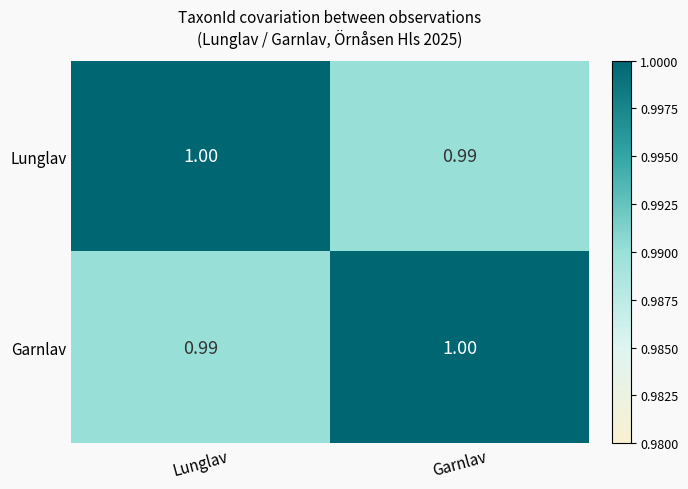

Which category has the lowest value in the Lunglav series?

Garnlav